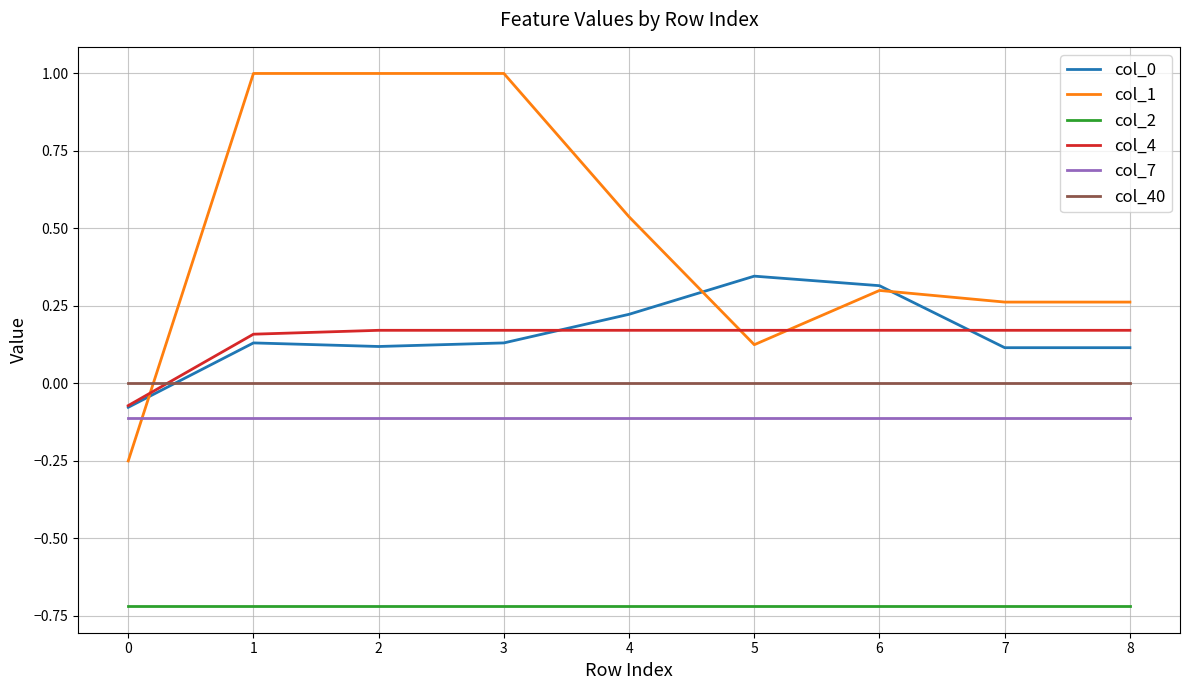

What is the difference between the maximum and minimum values in the col_0 series?

0.4